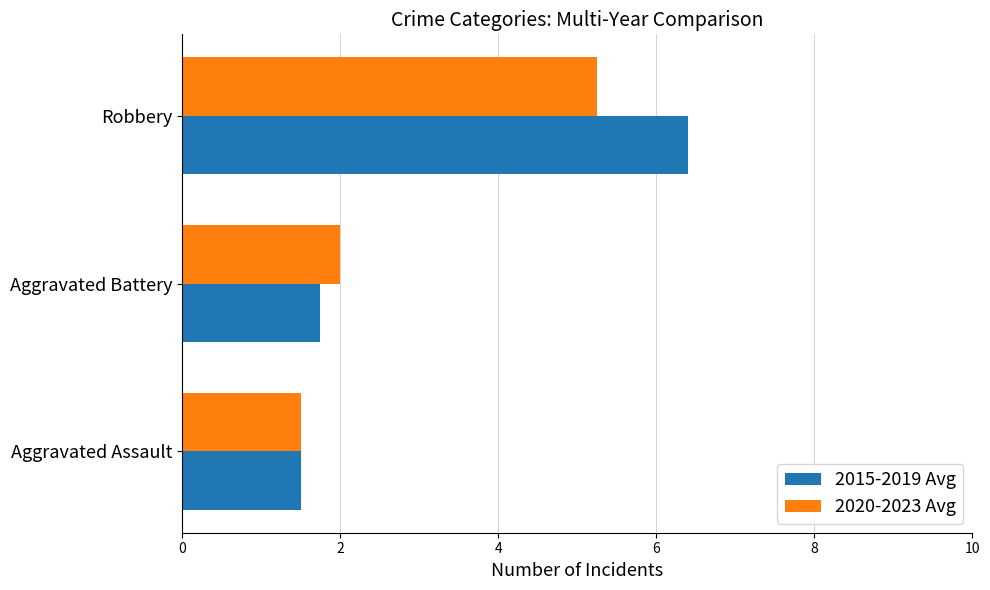

Which series has the largest total across all categories?

2015-2019 Avg